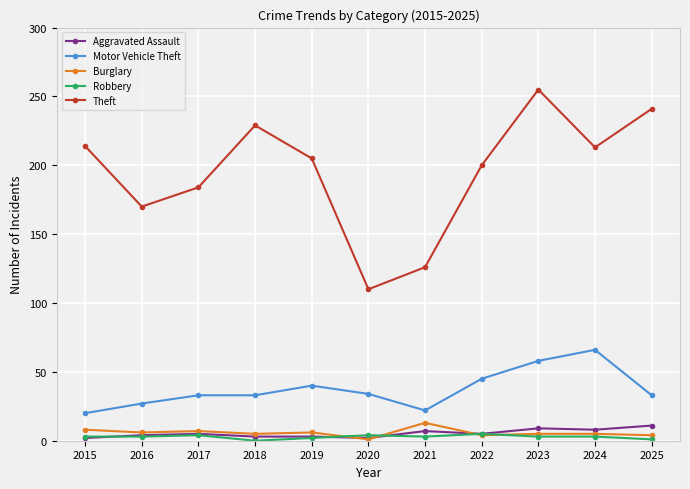

True or false: Motor Vehicle Theft and Burglary cross at least once.

False